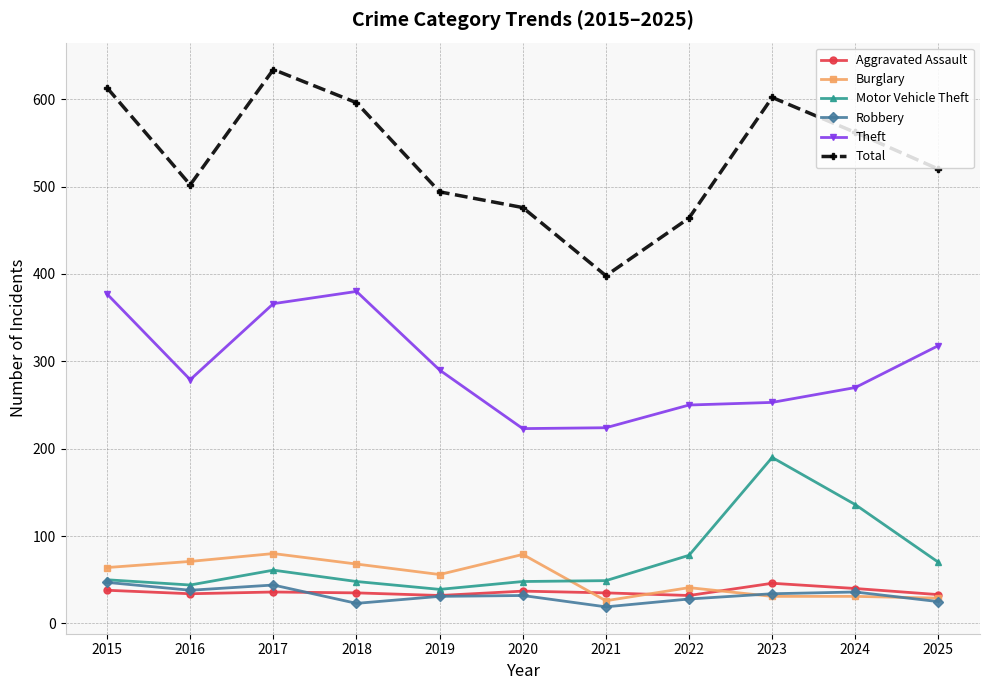

How many data points in Total are less than 520?

5